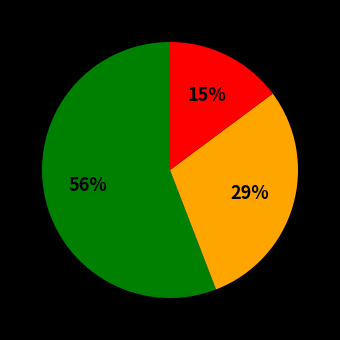

Is there any slice that represents more than half of the pie?

Yes